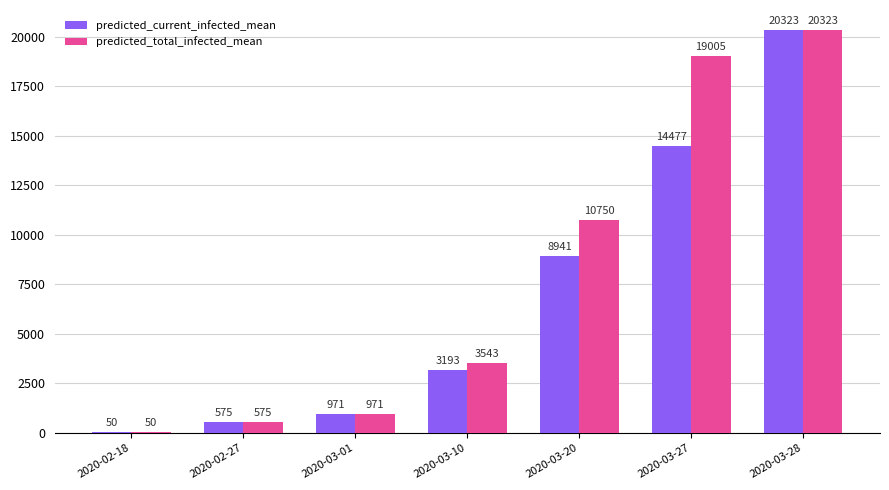

What is the total value across all series at 2020-03-28?

40646